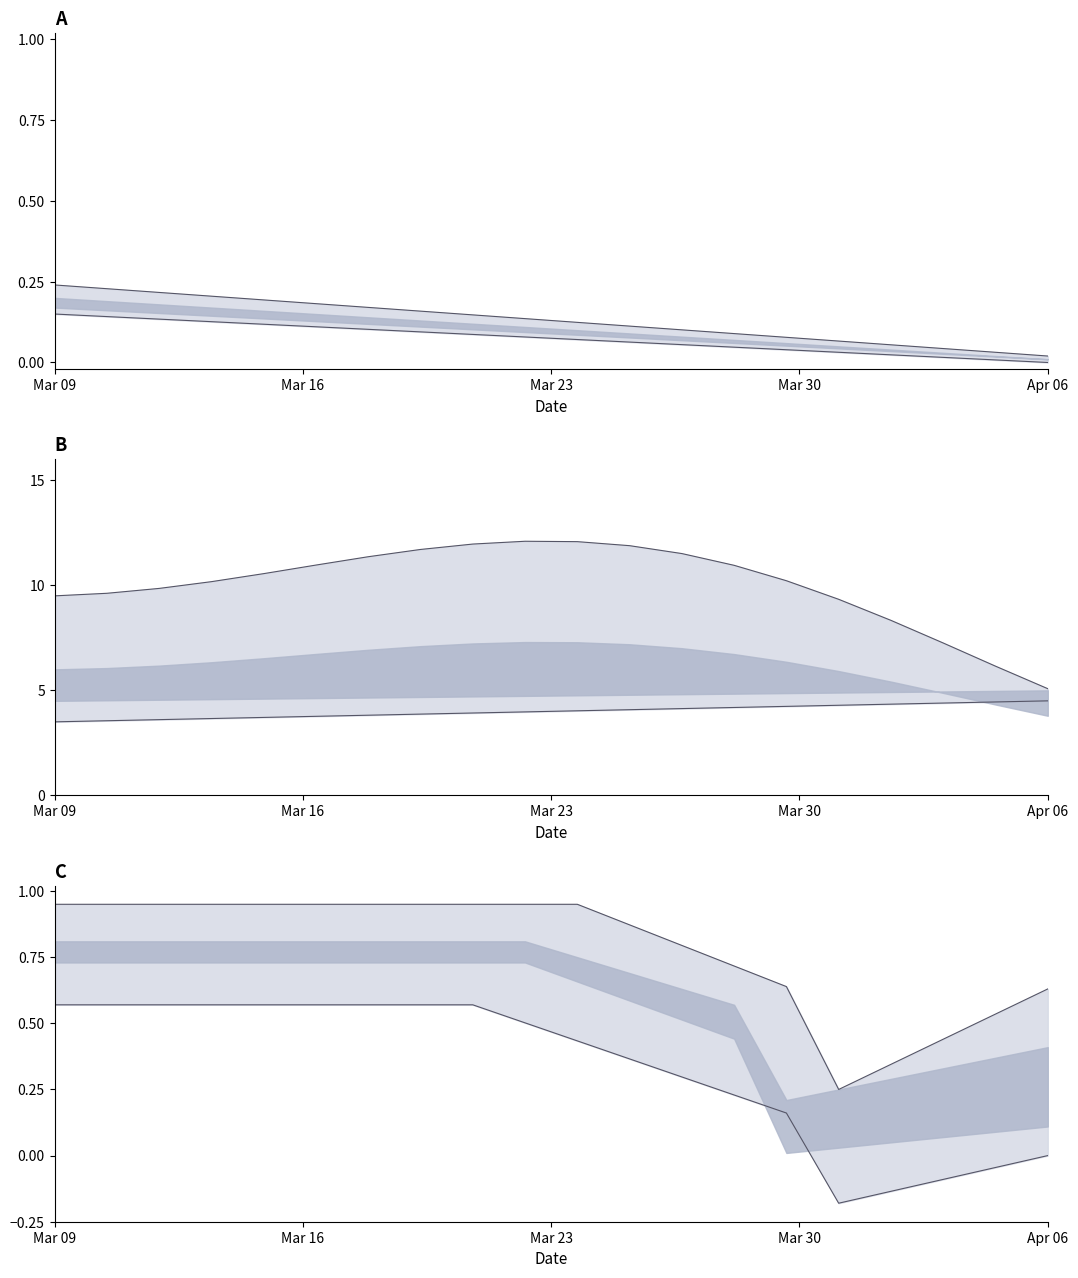

True or false: upper has a value of 0.4 at 5.

False